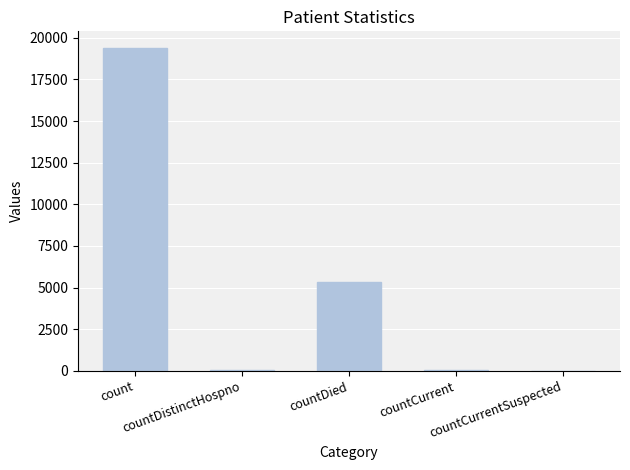

What is the maximum value shown in the chart?

19420